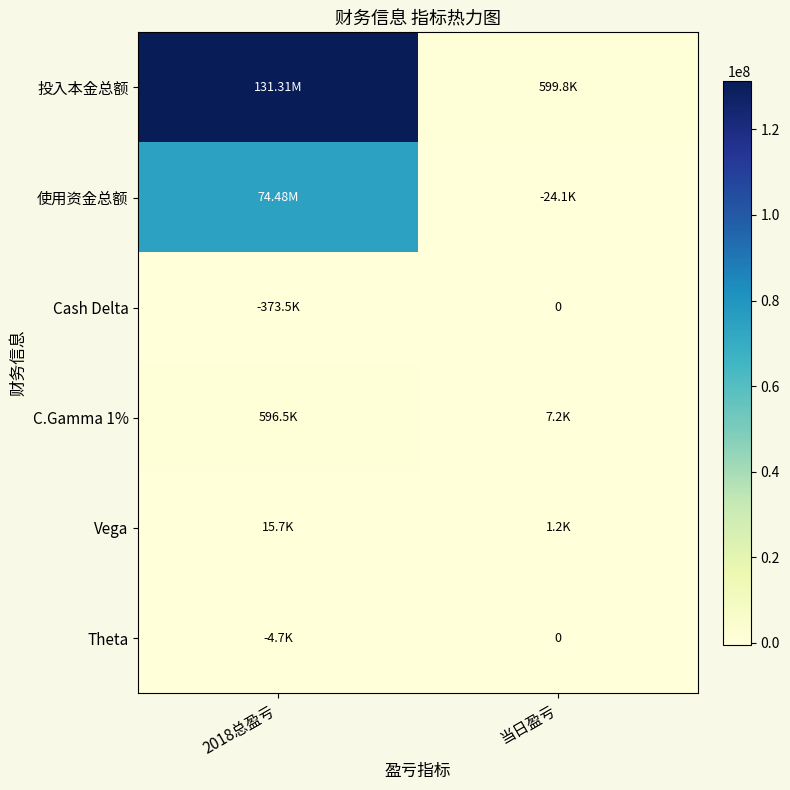

What is the difference between the highest and lowest values at 当日盈亏?

623911.0